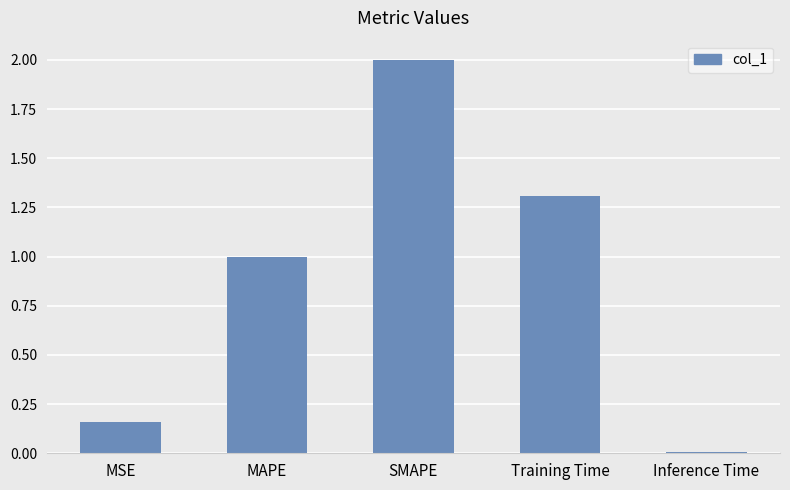

What position from the left is Inference Time?

5